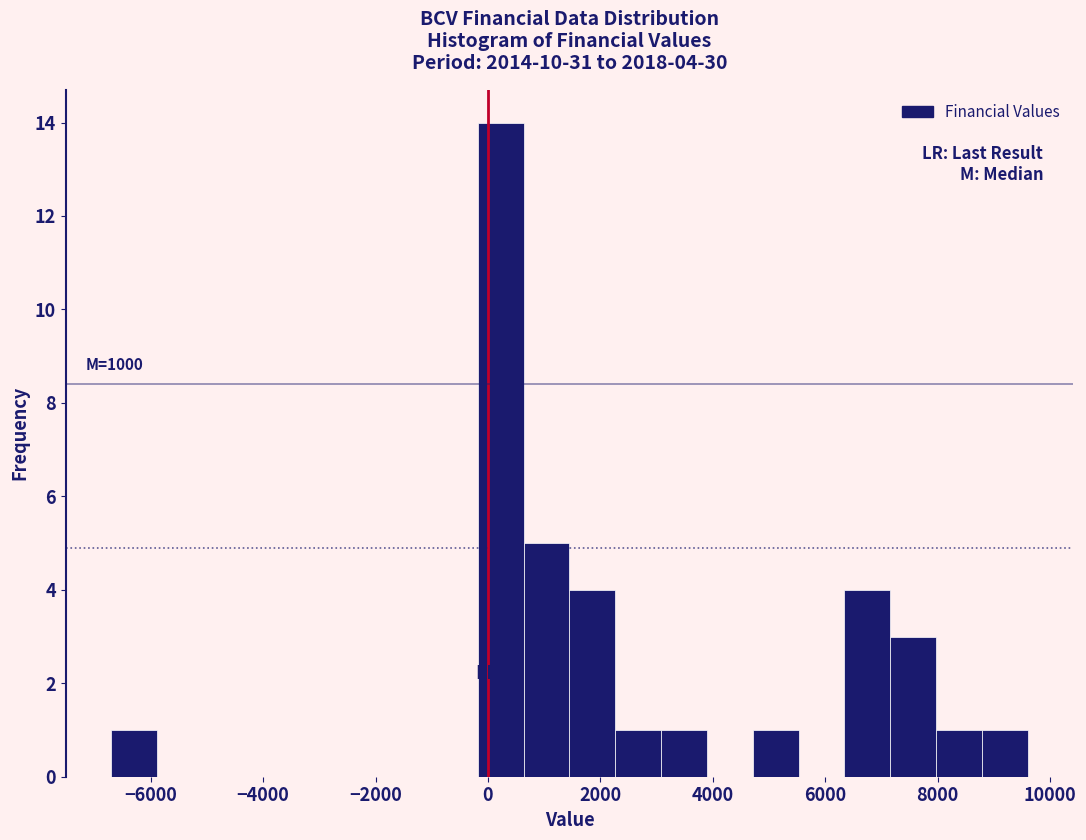

Over which range of the x-axis is the bar tallest?

-200 to 600